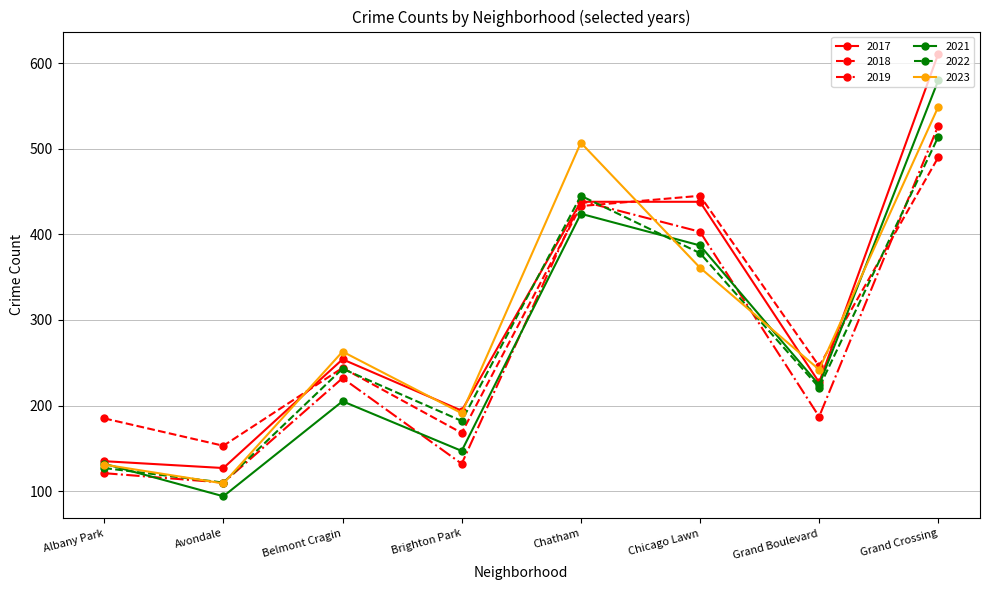

The 2022 series shows 127 at Albany Park. True or false?

True